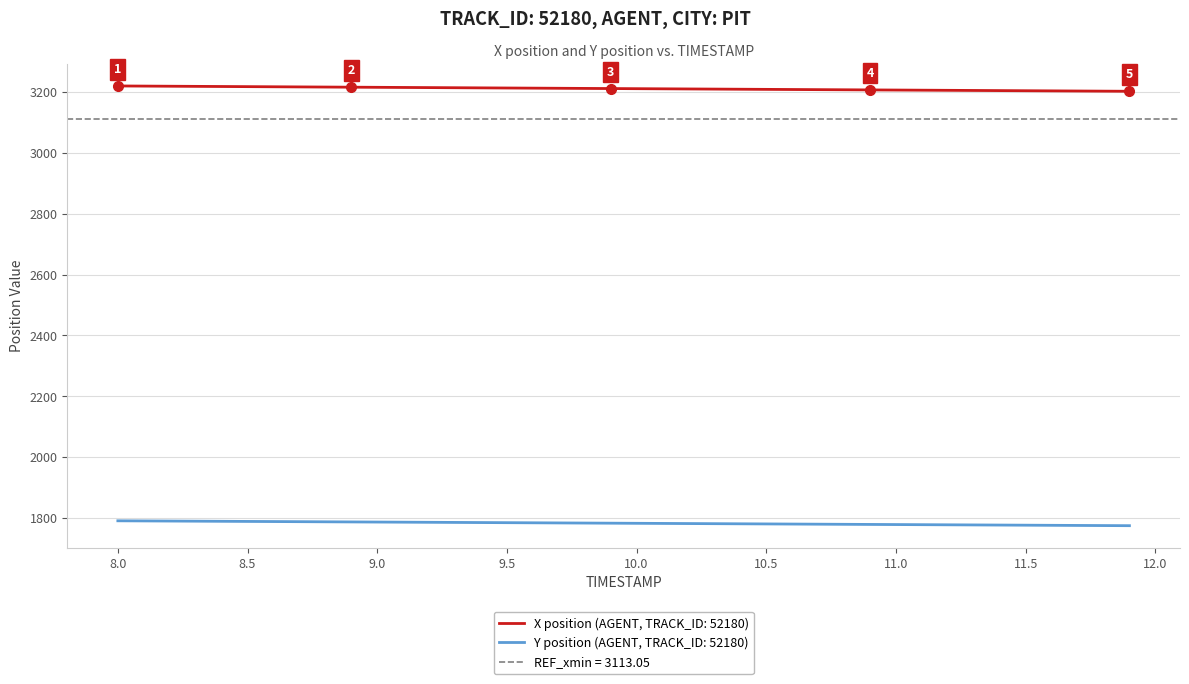

What is the lowest value of the Y position (AGENT, TRACK_ID: 52180) series?

1774.4